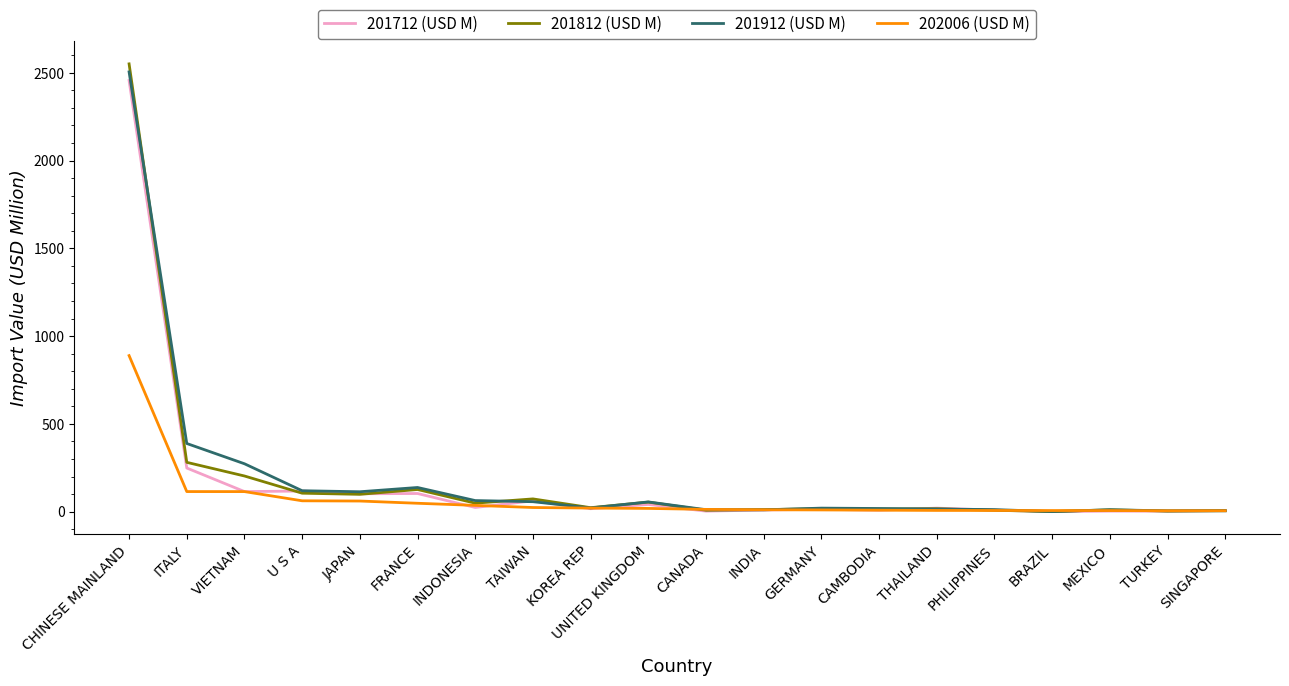

What are all the series names shown in the legend?

201712 (USD M), 201812 (USD M), 201912 (USD M), 202006 (USD M)